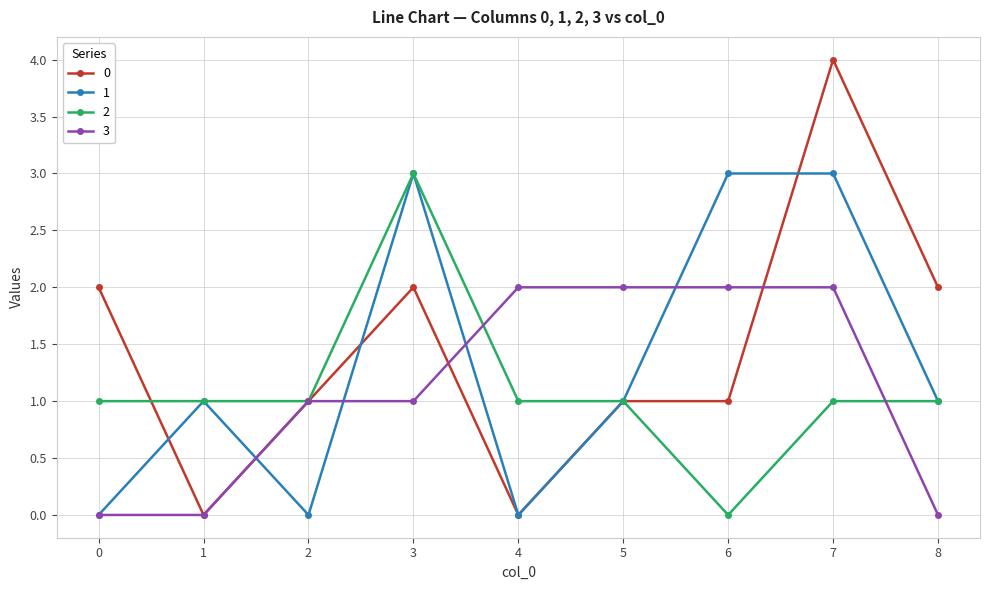

What is the total value across all series at 3?

9